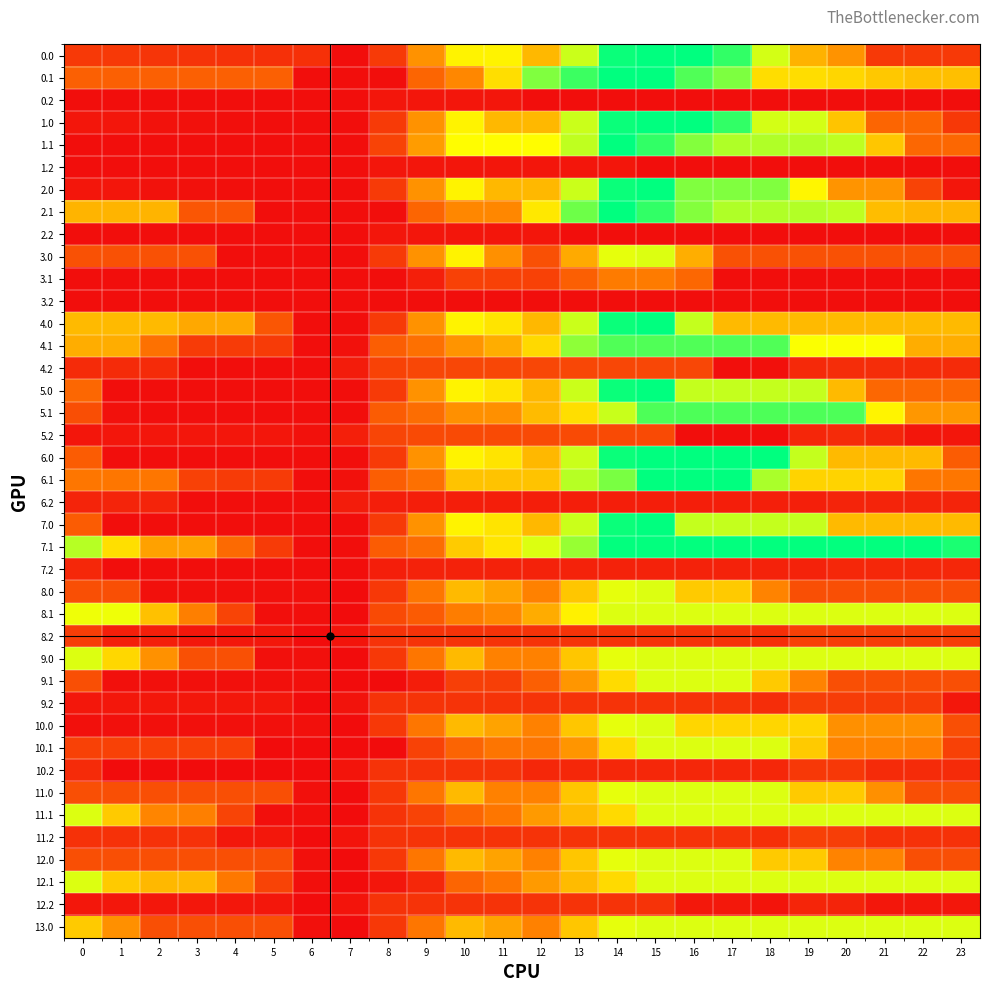

At how many categories does at least one series exceed 391?

19